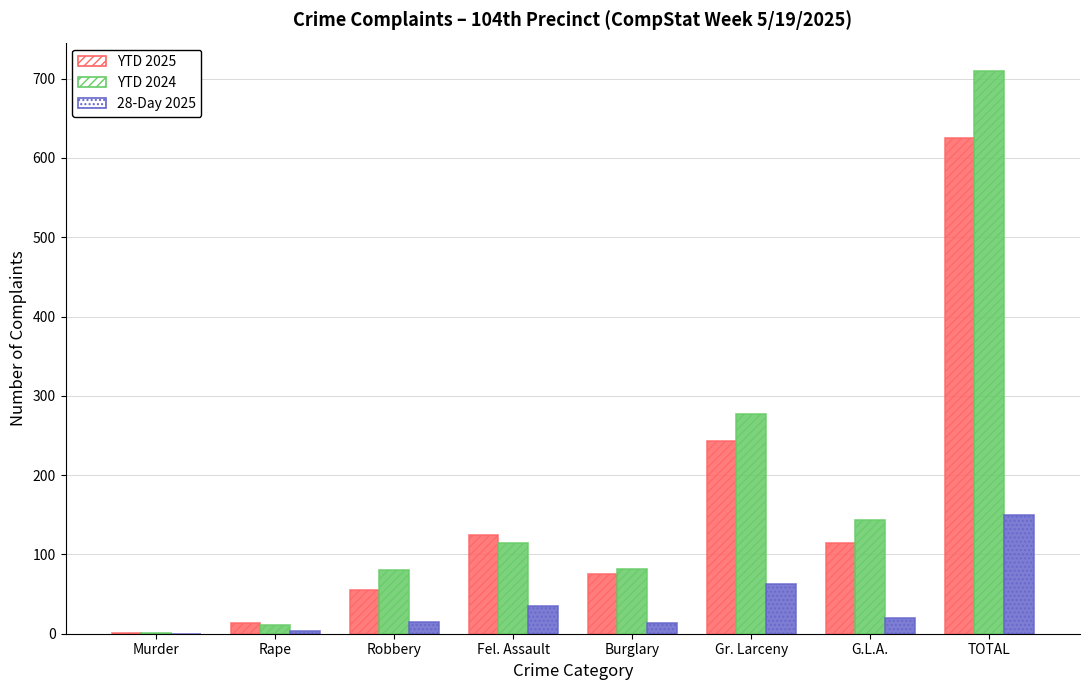

The YTD 2025 series shows 13 at Rape. True or false?

True